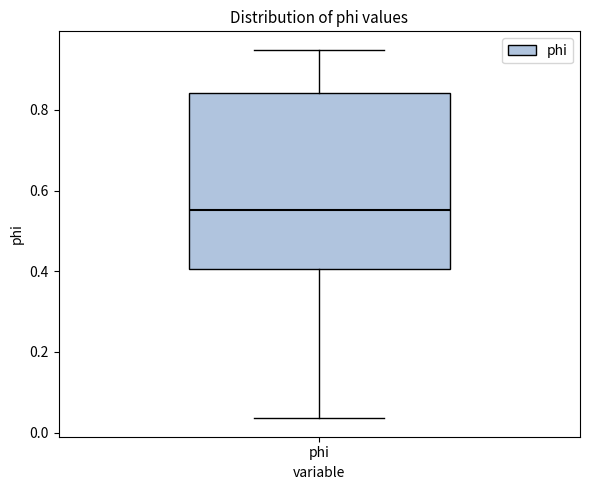

Transcribe this box plot: give where the median line is, the range the box spans, and where the two whiskers end, as read against the y-axis. The values are not printed on the chart, so give them approximately, as read against the axis.

median 0.56, box 0.40 to 0.84, whiskers 0.04 to 0.94